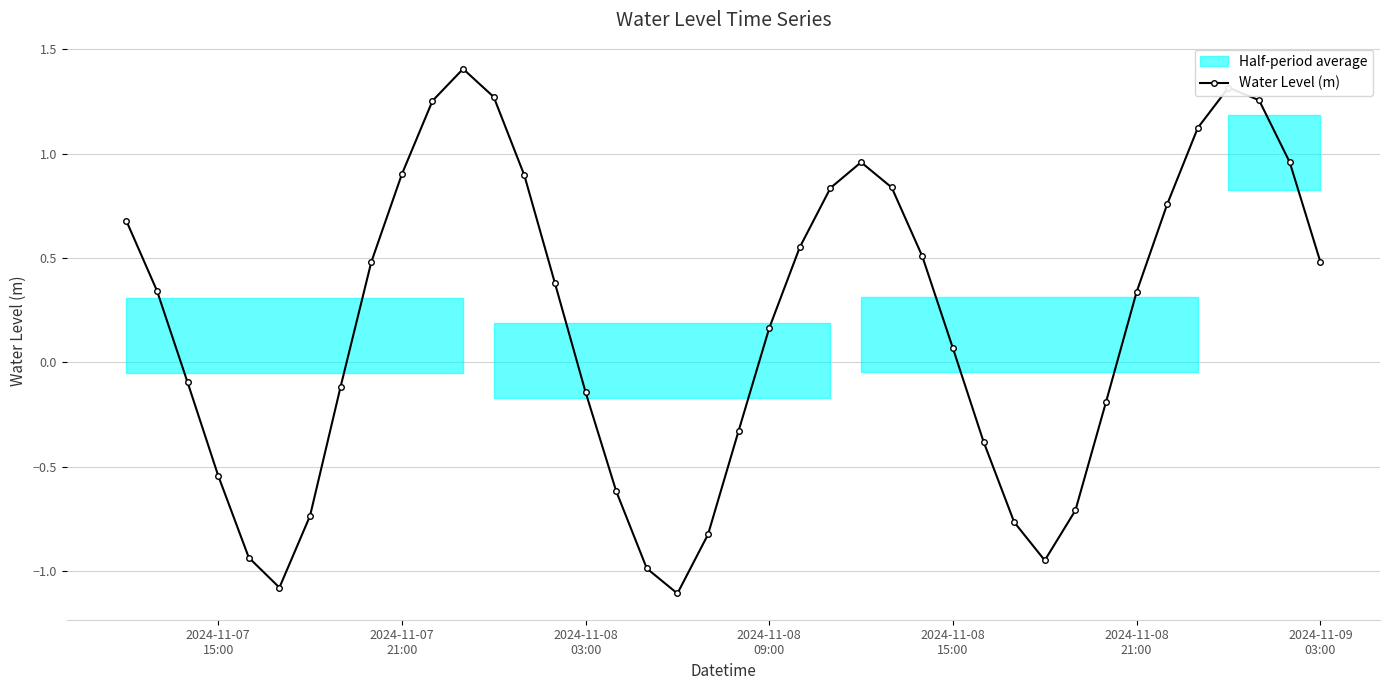

How many interior local peaks (higher than both neighbors) does the data have?

3